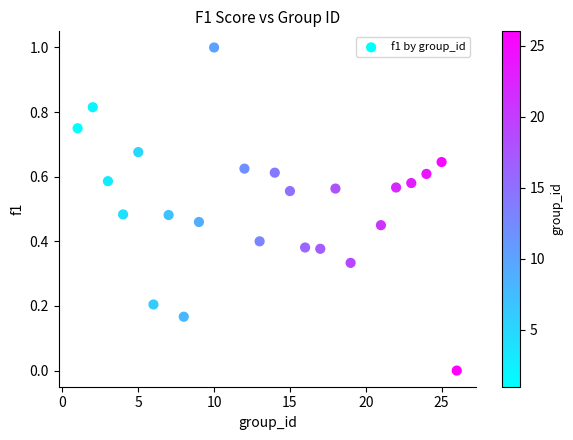

What is the range of X values (max minus min)?

25.0